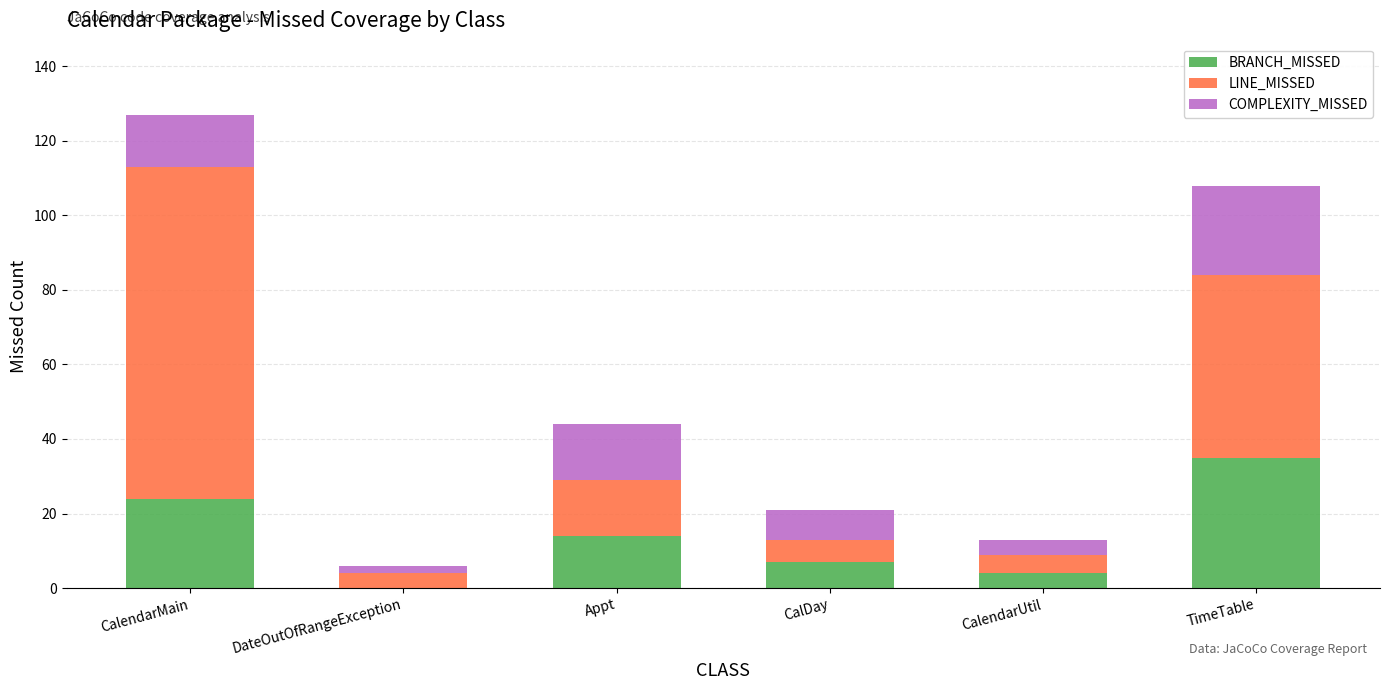

Are the bars grouped side by side (vs. stacked)?

No